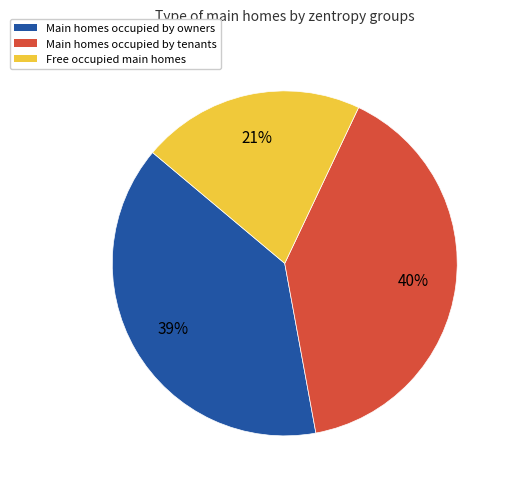

To the nearest percent, what is the average slice percentage?

33%